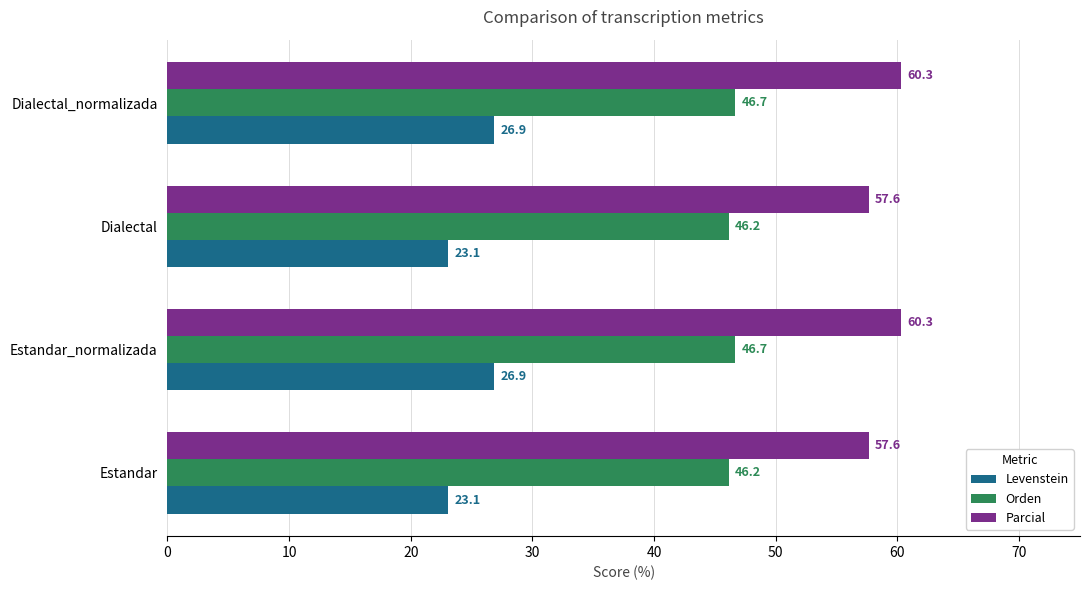

What is the total value across all series at Estandar?

126.9